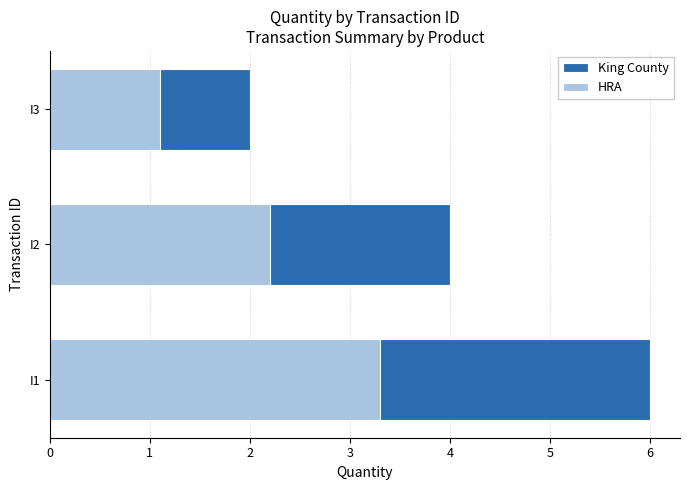

What is the maximum value for HRA?

3.3